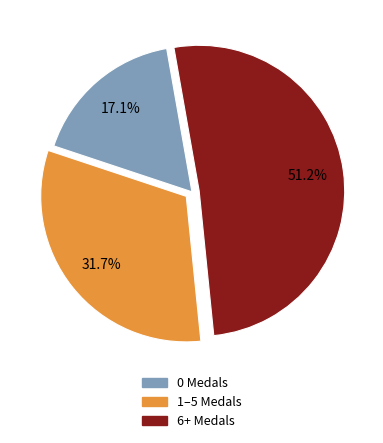

Is there any slice that represents more than half of the pie?

Yes